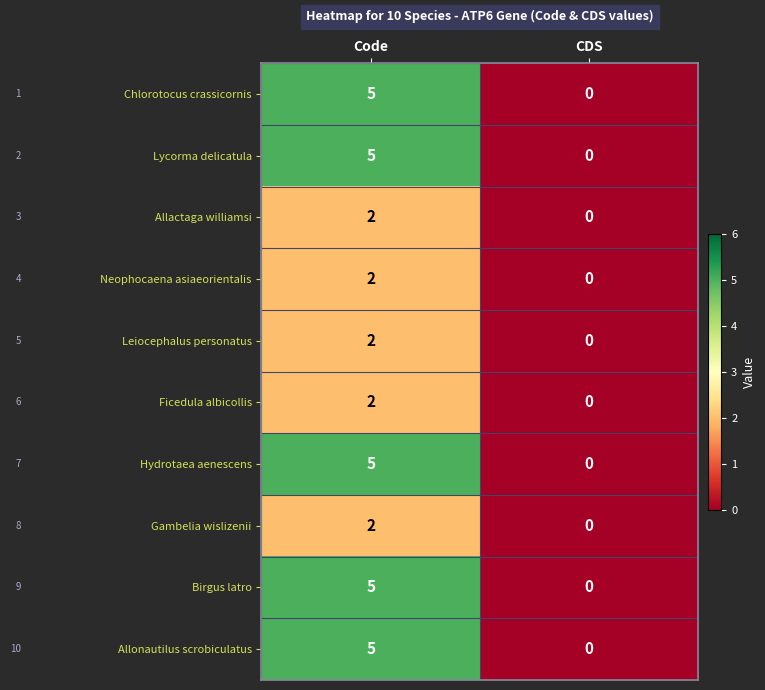

What is the approximate value of Hydrotaea aenescens at Code?

5